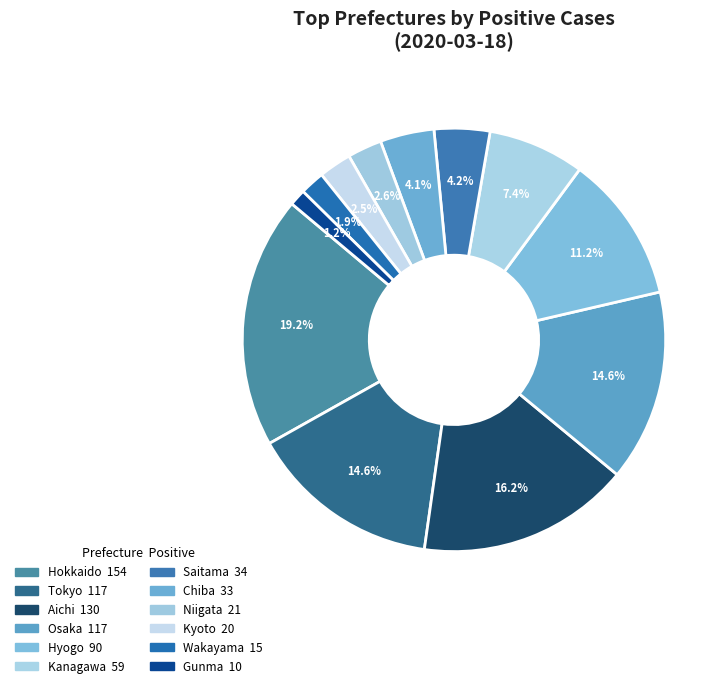

Count the number of slices in the pie.

12